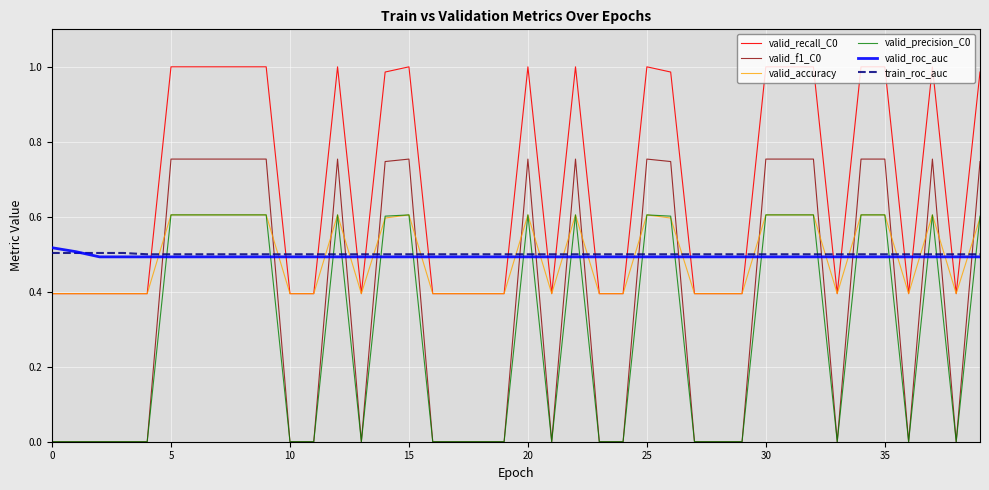

Does the chart have visible grid lines?

Yes